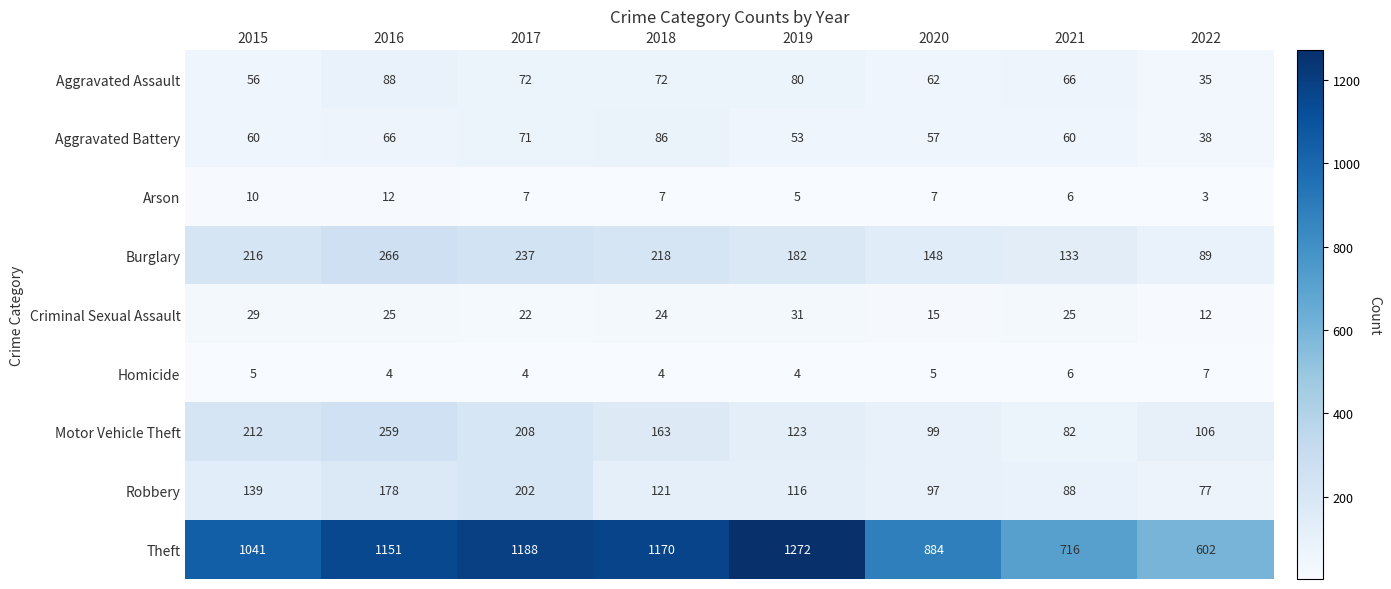

Is the value of Robbery at 2015 greater than the value of Burglary at 2015?

No